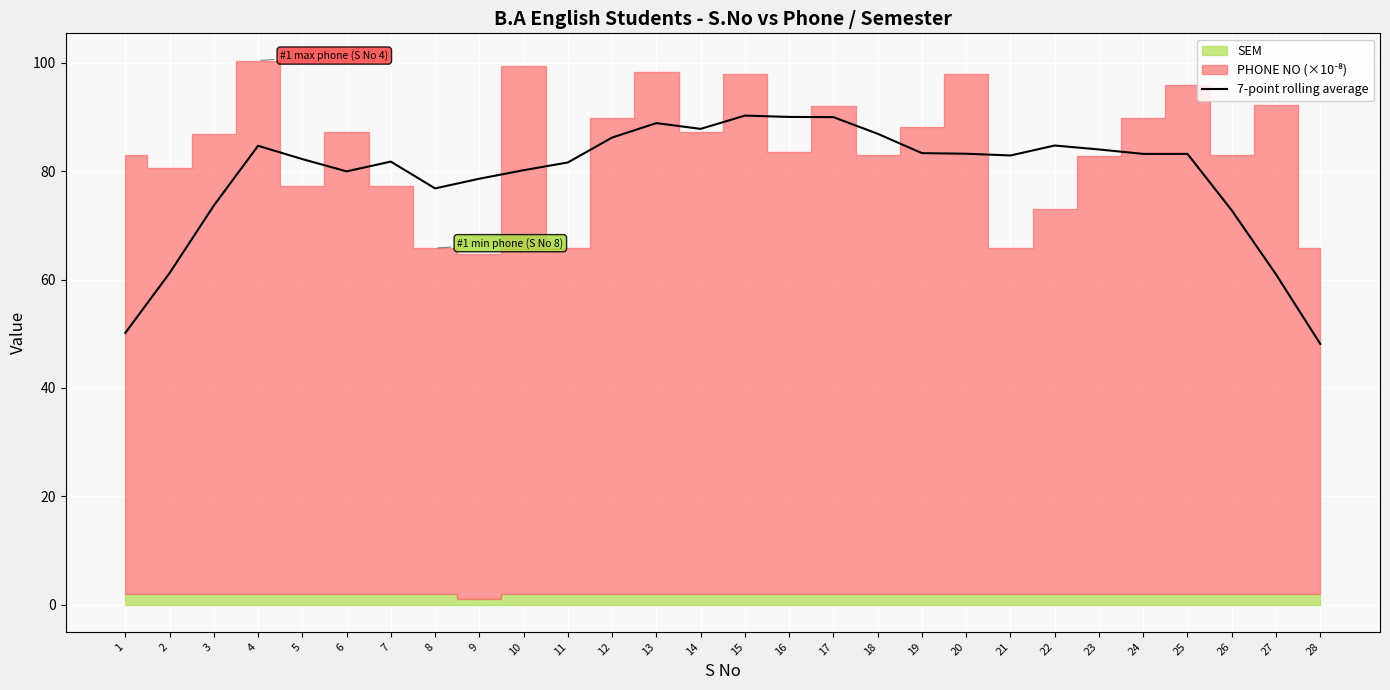

The value of 7-point rolling average at 8 is 76.8. True or false?

True